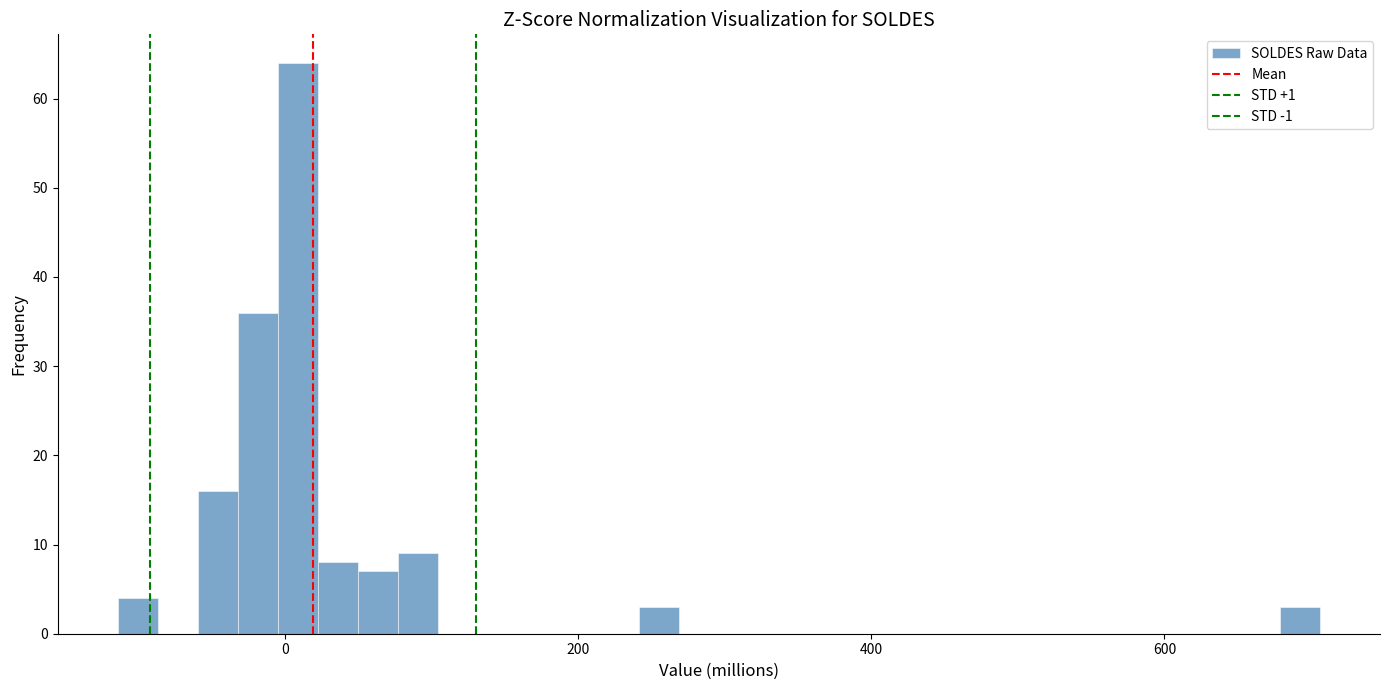

Read against the x-axis, roughly where is the centre of the tallest bar?

0